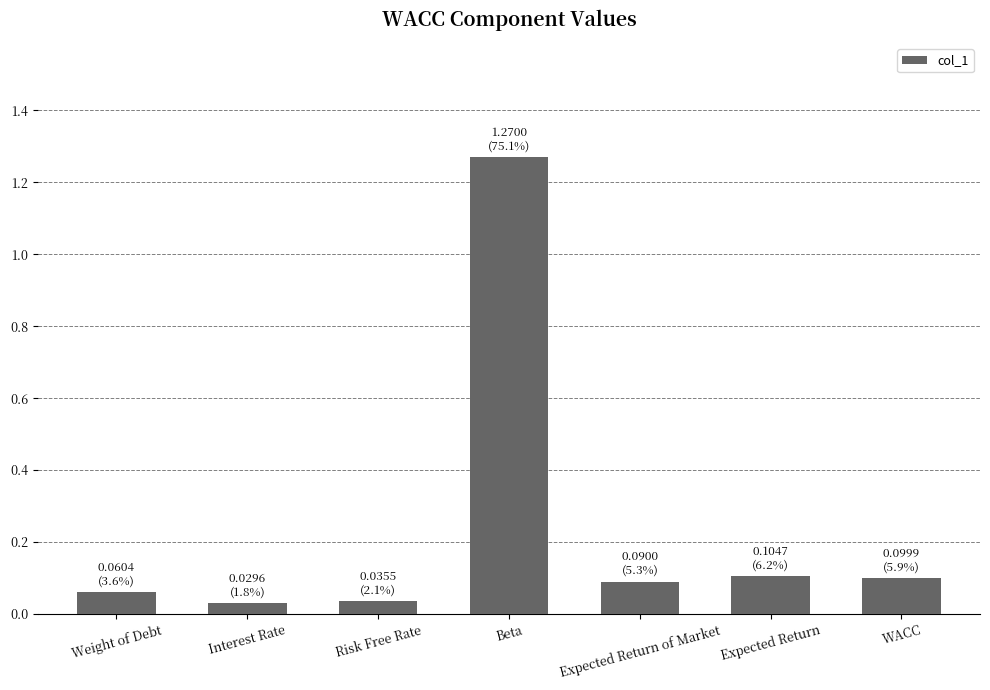

What is the change in value from Beta to WACC?

-1.2